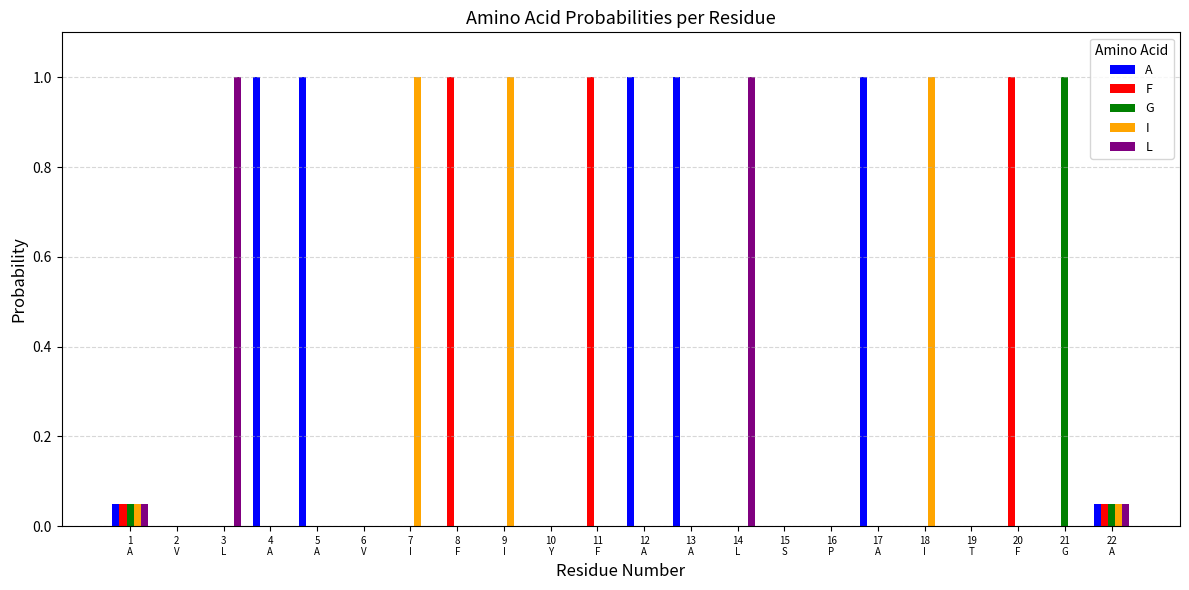

What is the sum of all G values?

1.1